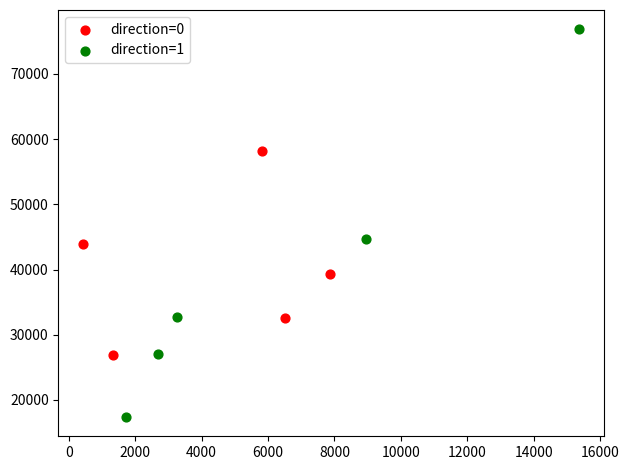

Which series reaches the maximum Y coordinate?

direction=1